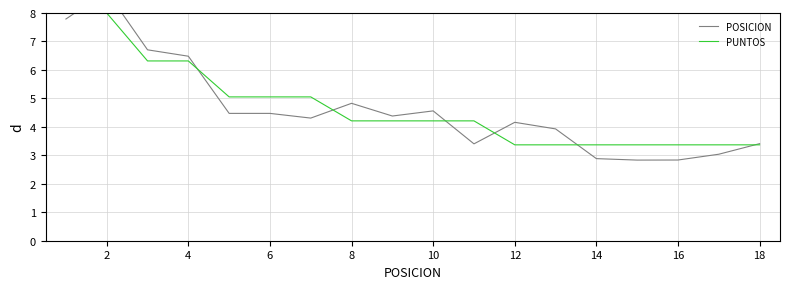

What is the average value of the PUNTOS series?

4.7